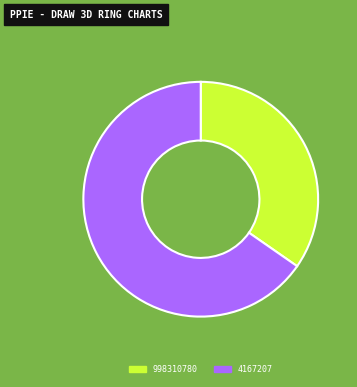

Which category has the smallest portion of the pie?

998310780